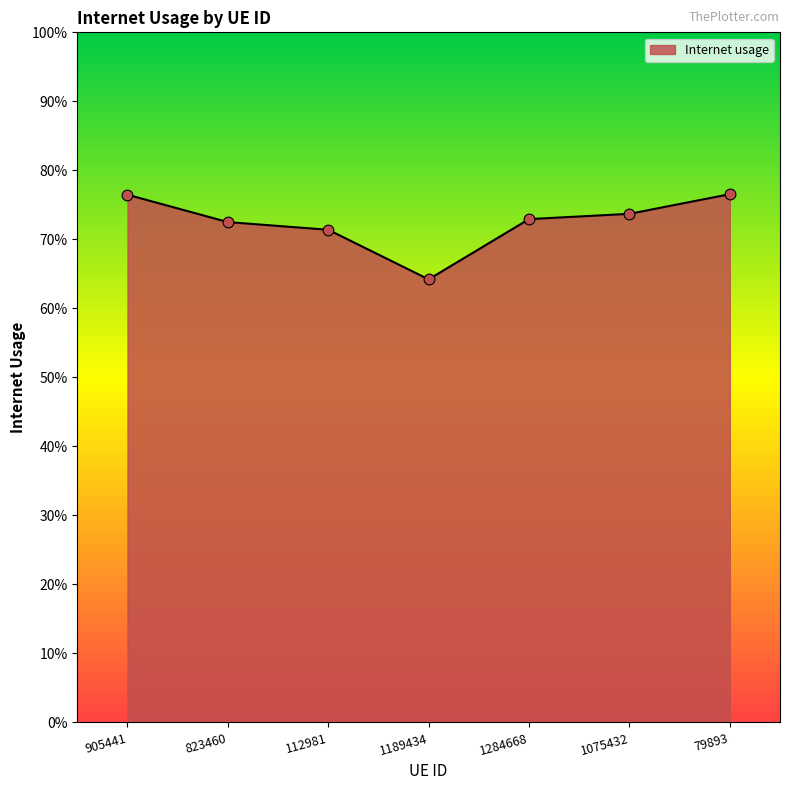

Is this an area chart (filled region under the line)?

Yes